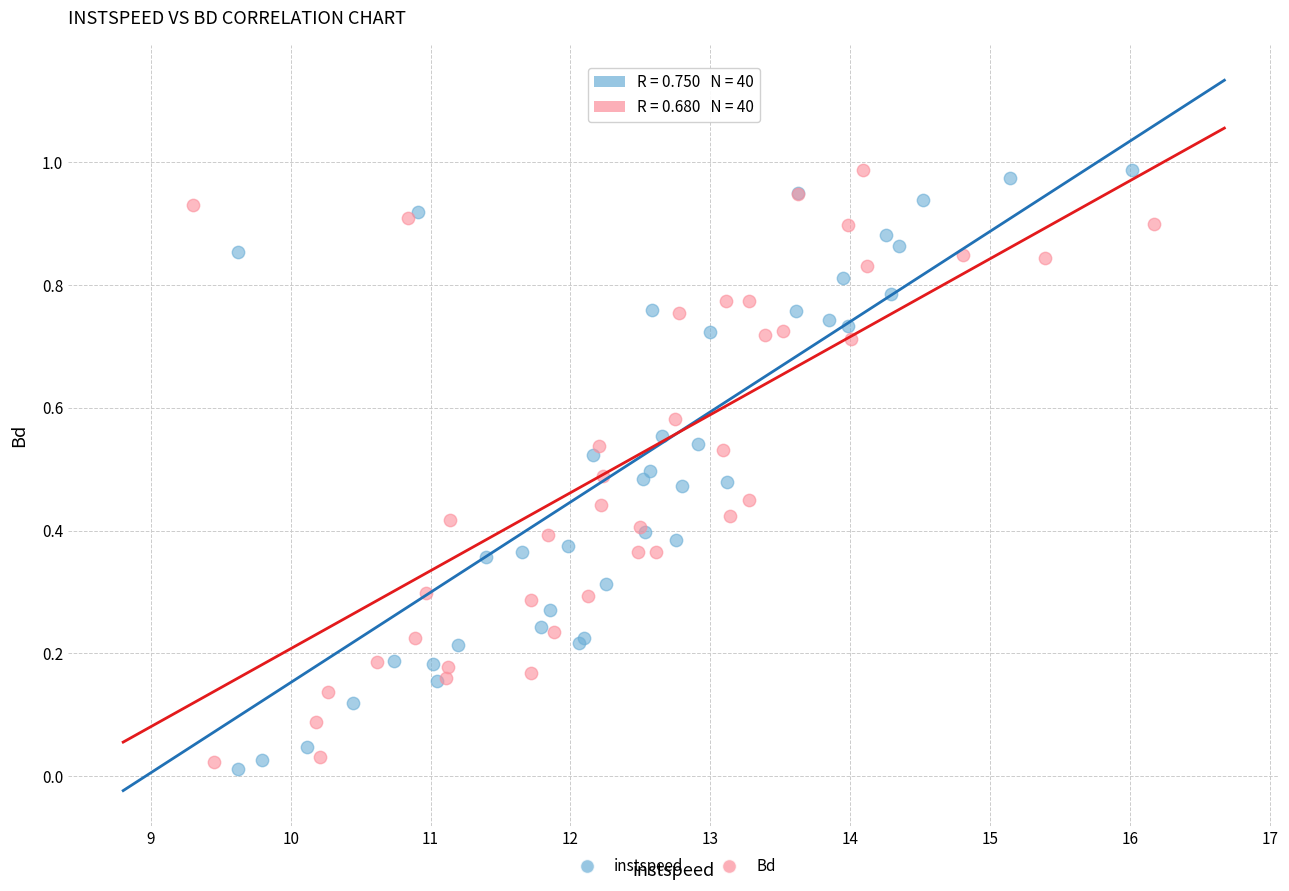

What are all the series names shown in the legend?

instspeed, Bd